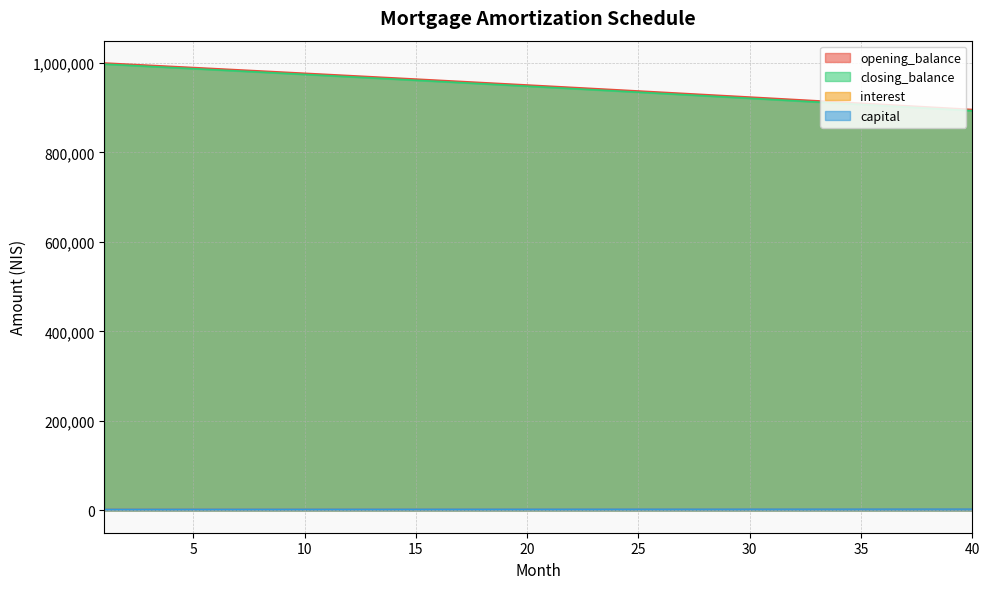

At how many categories does at least one series exceed 53510?

40